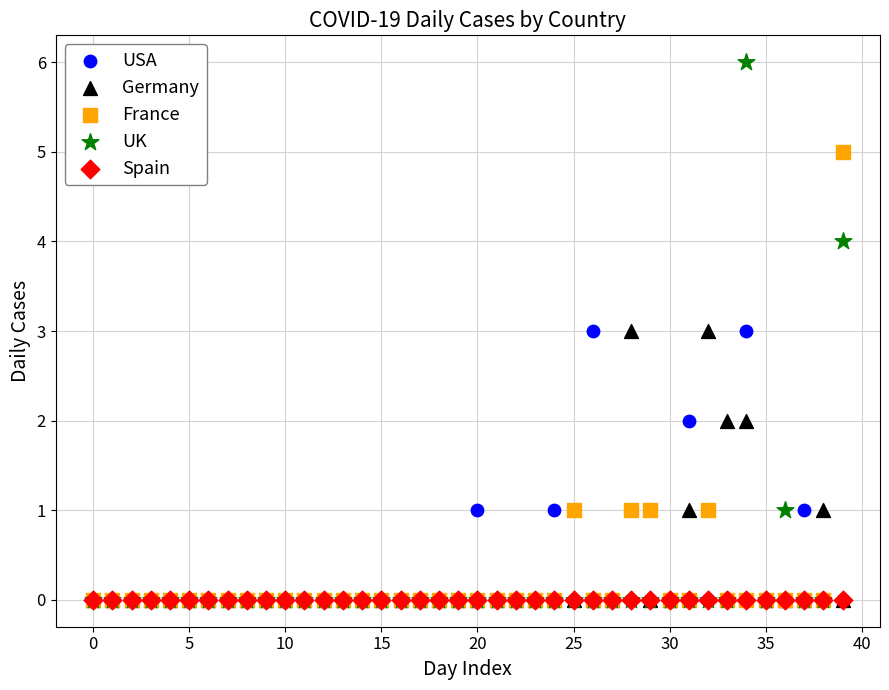

What are all the series names shown in the legend?

USA, Germany, France, UK, Spain